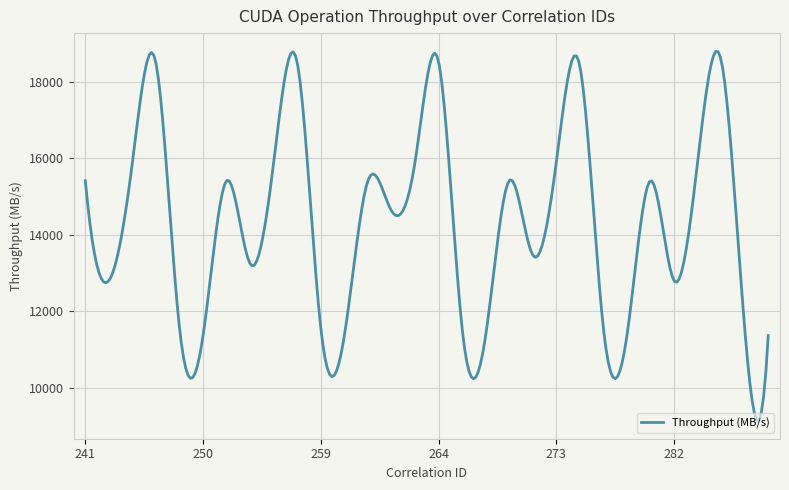

What is the maximum value shown in the chart?

18791.7